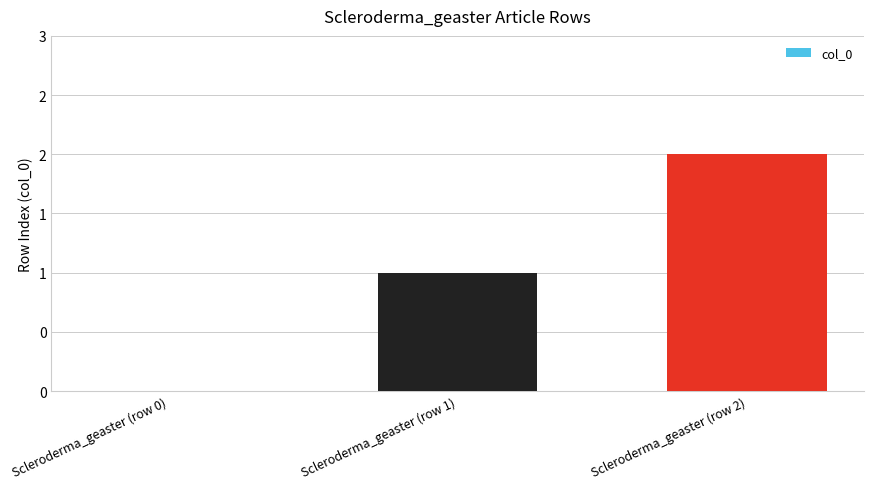

What is the difference between the values at Scleroderma_geaster (row 0) and Scleroderma_geaster (row 2)?

2